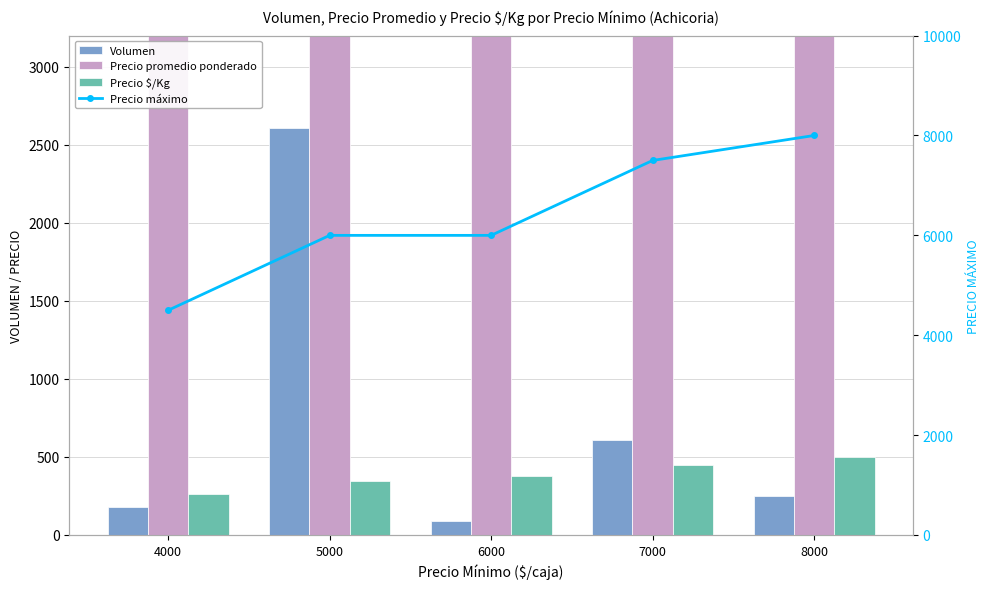

What is the smallest value displayed?

90